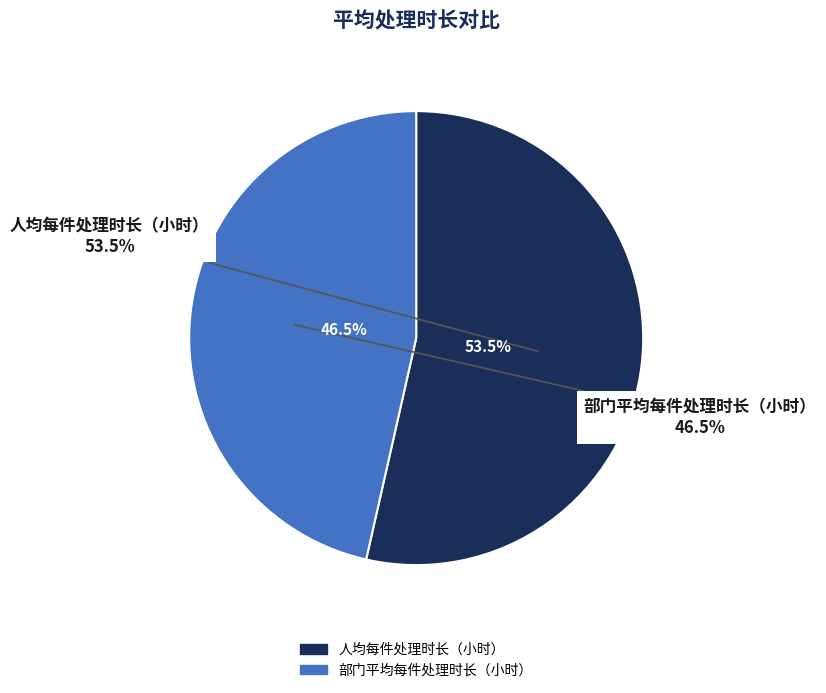

True or false: 部门平均每件处理时长（小时） accounts for 46% of the total.

True